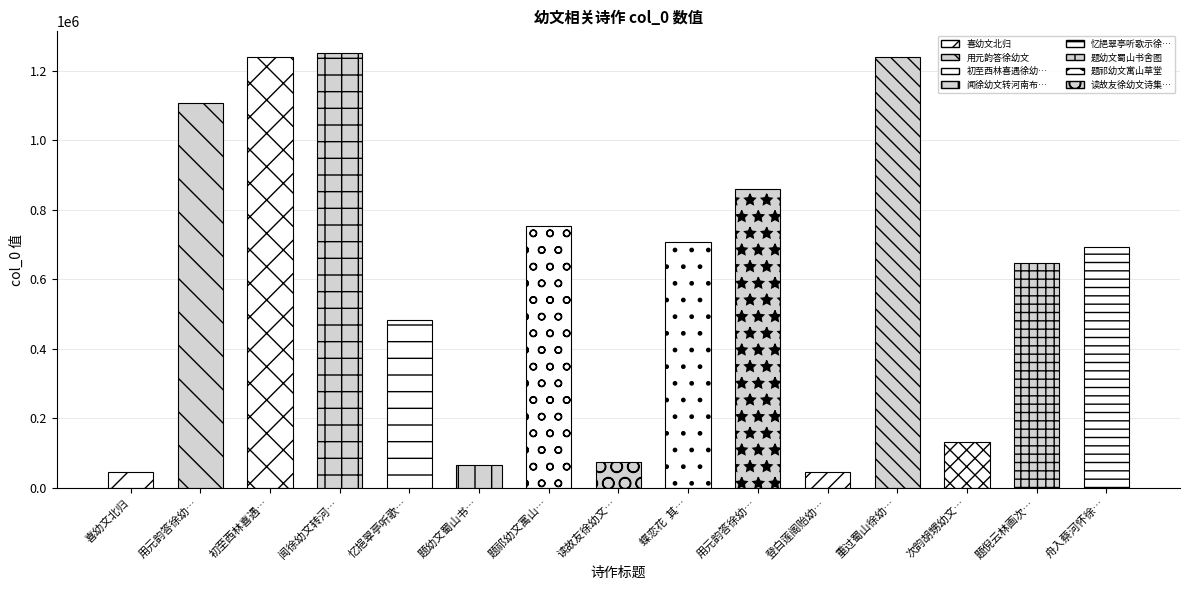

What is the difference between the values at 题倪云林画次高季迪徐幼文韵 and 闻徐幼文转河南布政因寄?

603107